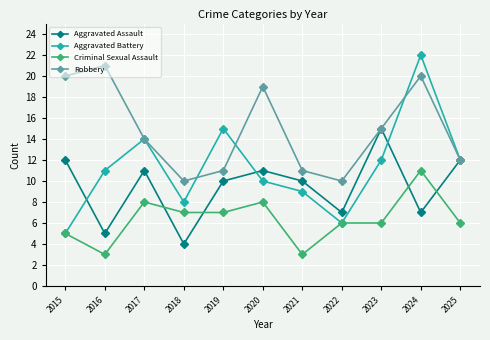

What is the difference between the highest and lowest values at 2016?

18